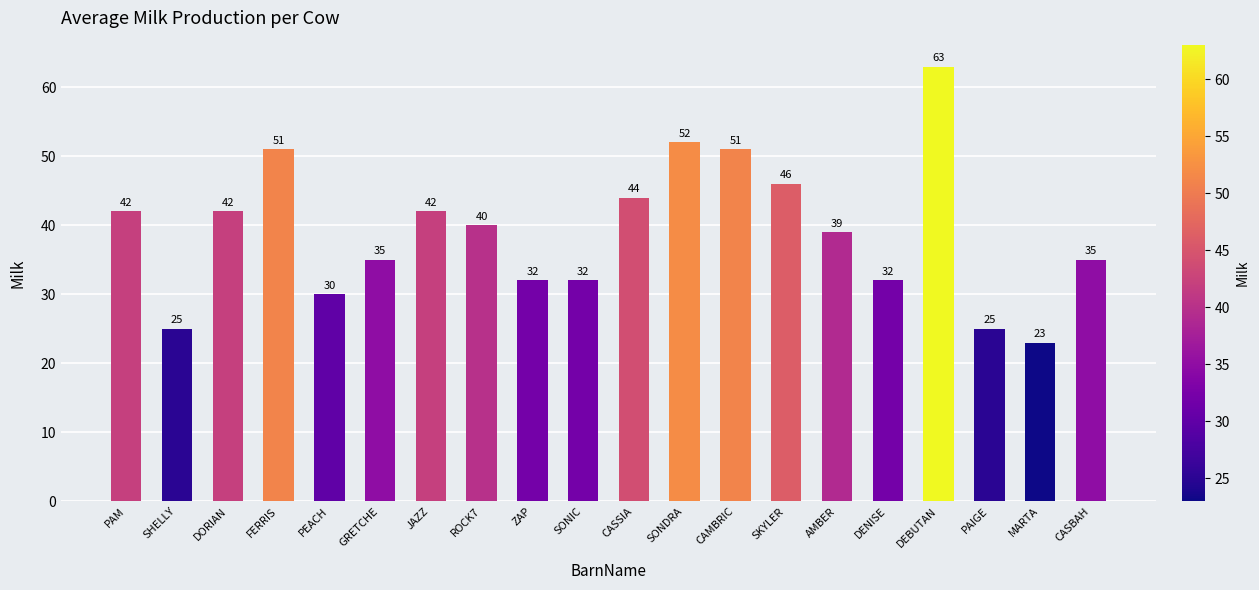

What is the label of the 8th bar from the left?

ROCK7